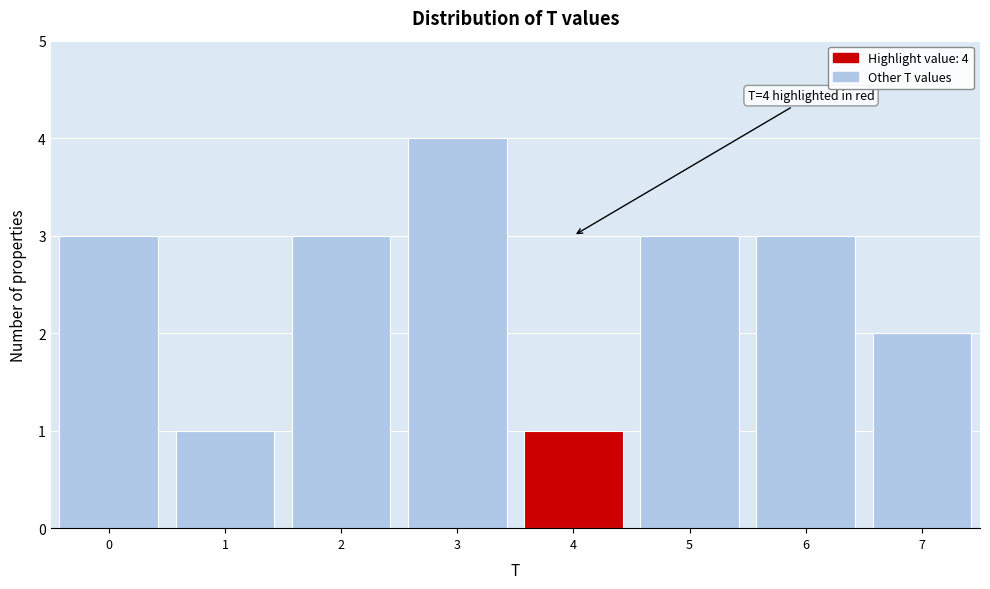

Which range on the x-axis has the tallest bar?

2.5 to 3.5